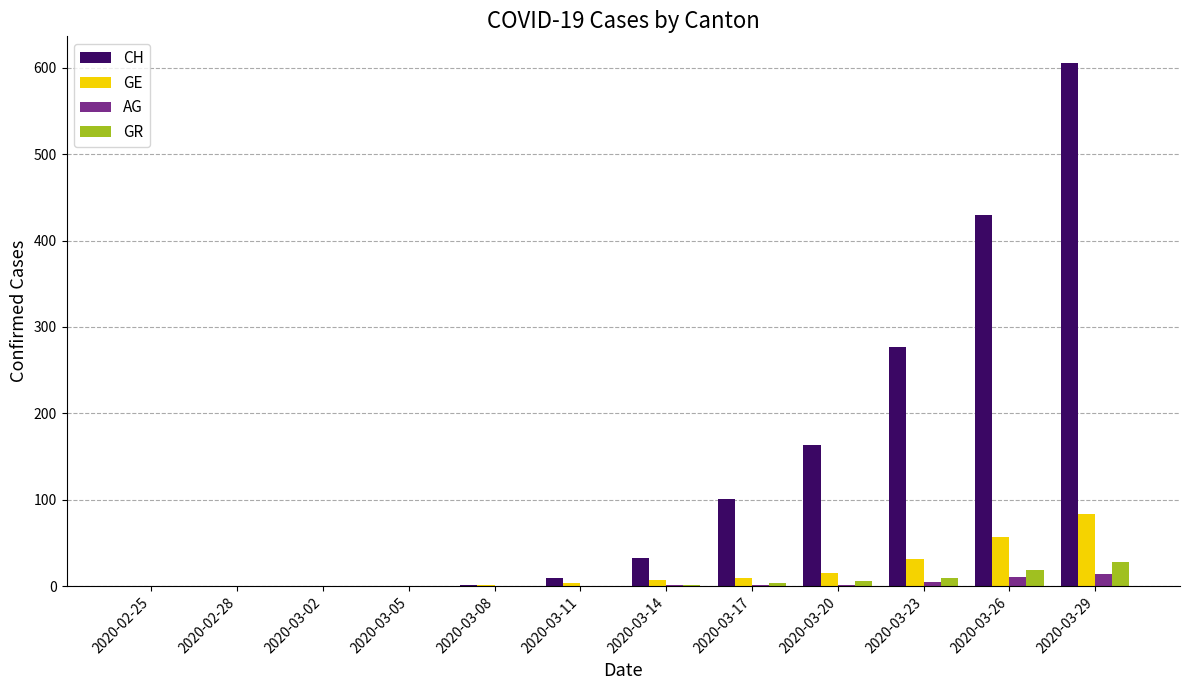

Which series changed the most between 2020-03-05 and 2020-03-17?

CH